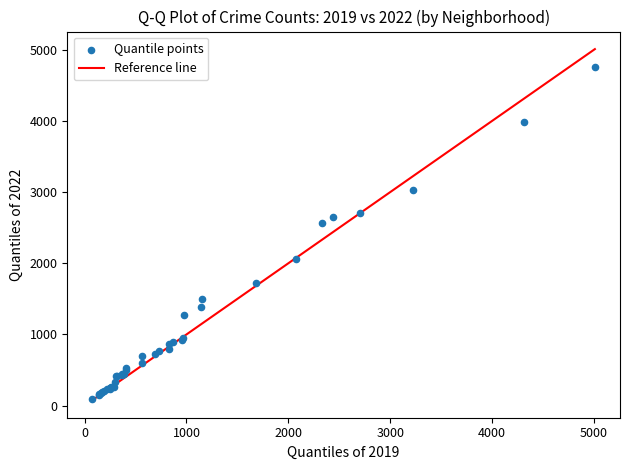

What Y value in the scatter plot is closest to 2430?

2565